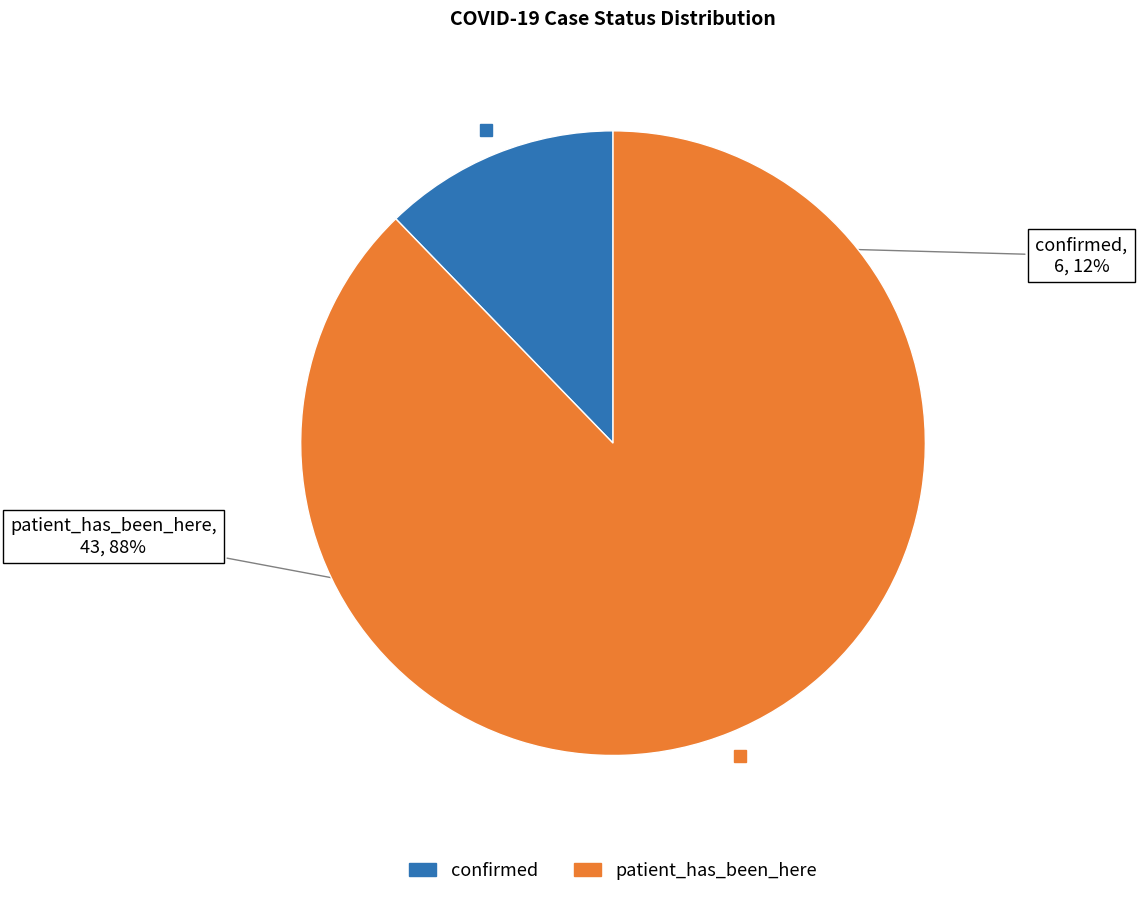

Do confirmed and patient_has_been_here together represent more than half of the pie?

Yes